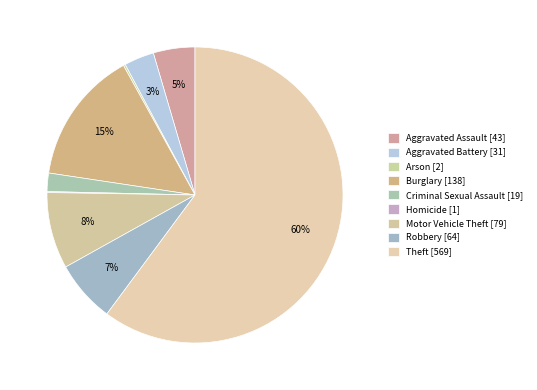

To the nearest percent, what is the combined percentage of Aggravated Battery and Aggravated Assault?

8%